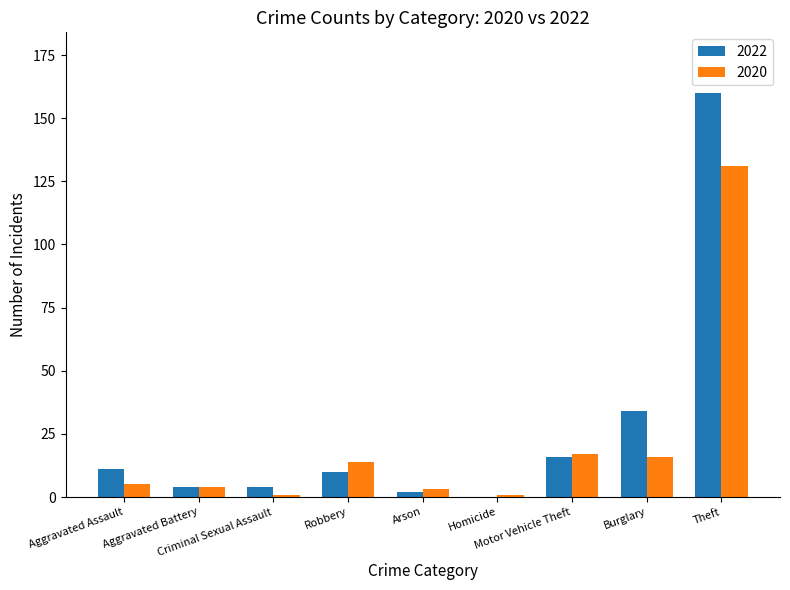

Are the bars grouped side by side (vs. stacked)?

Yes